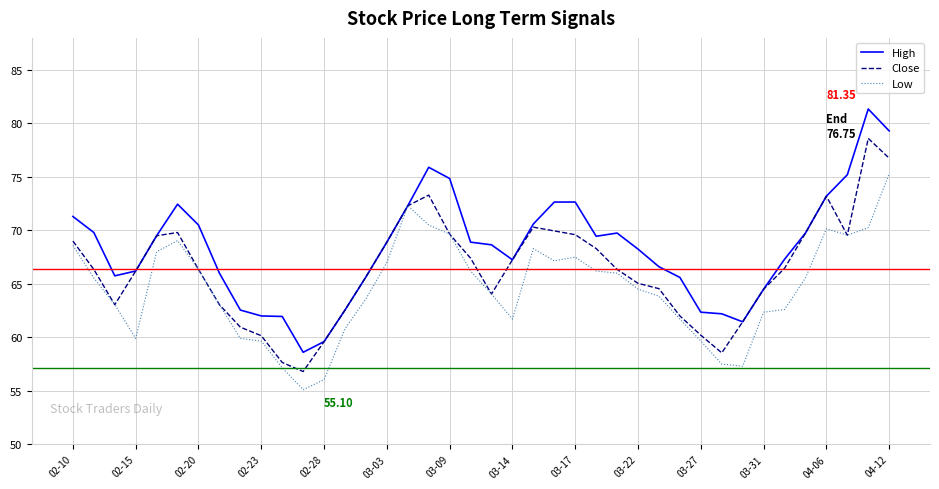

List the series in order of their peak value, lowest first.

Low, Close, High